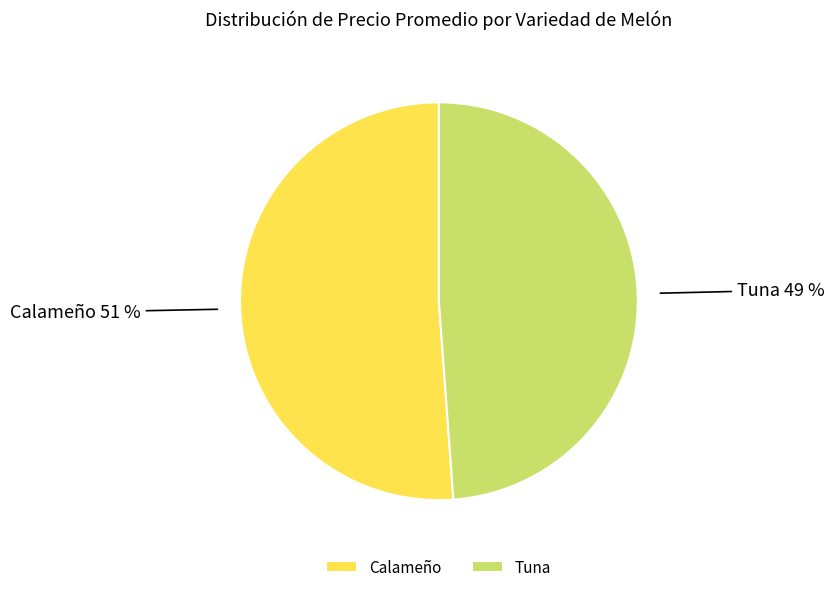

What is the ratio of the value at Tuna to the value at Calameño?

1.0